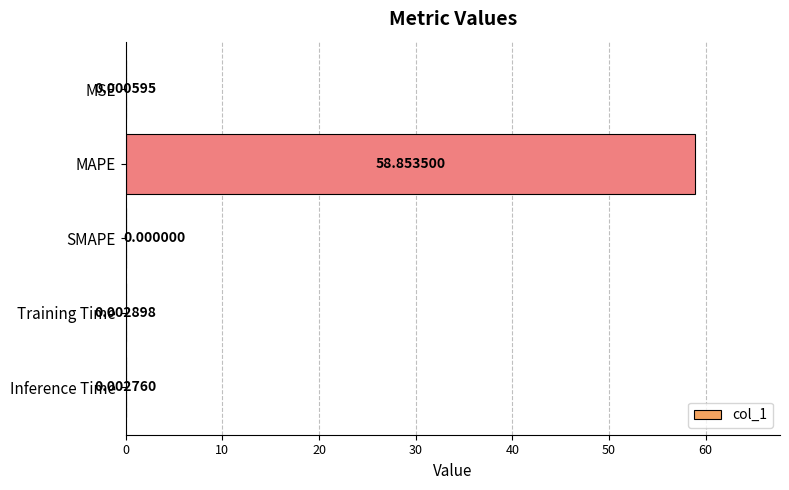

How many distinct data groups are displayed?

1